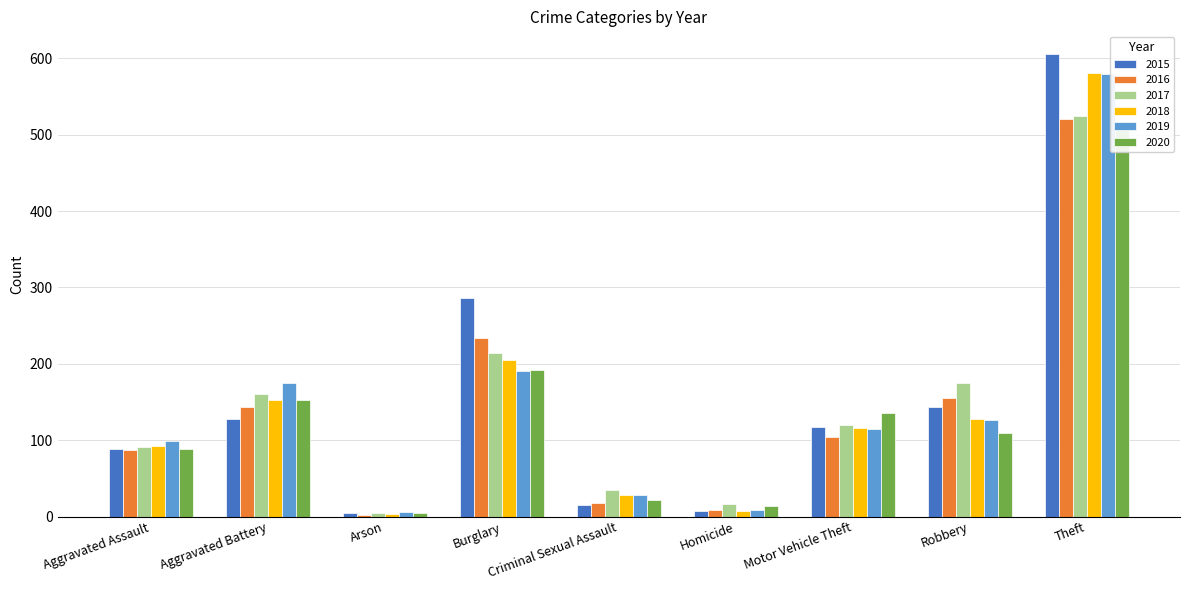

What is the label of the 8th bar from the left?

Robbery